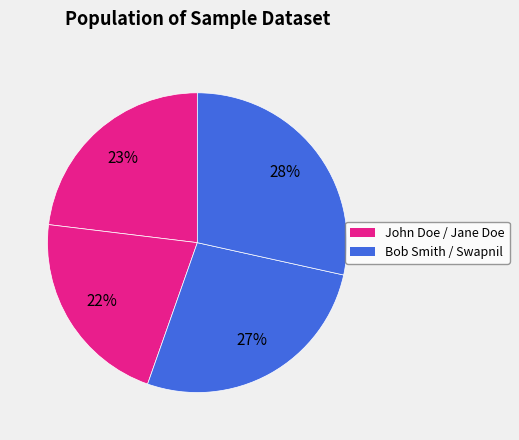

Which category has the smallest portion of the pie?

Jane Doe